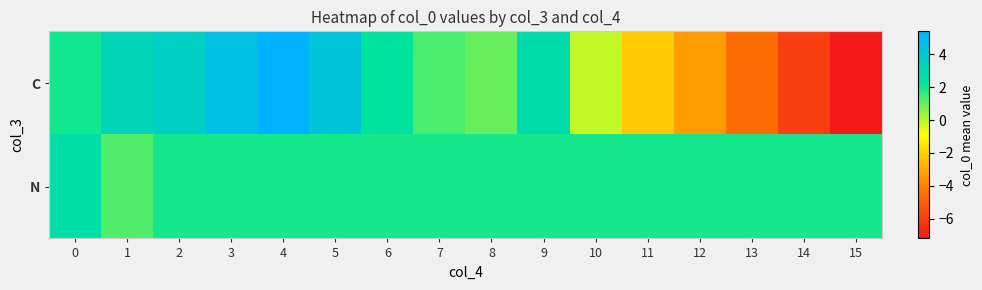

Count the number of categories in the chart.

16